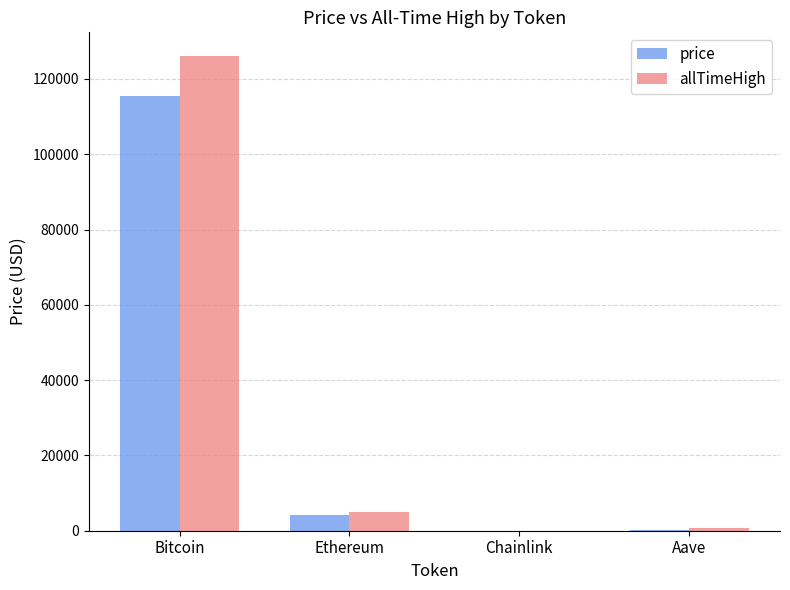

What is the highest value of the price series?

115453.0